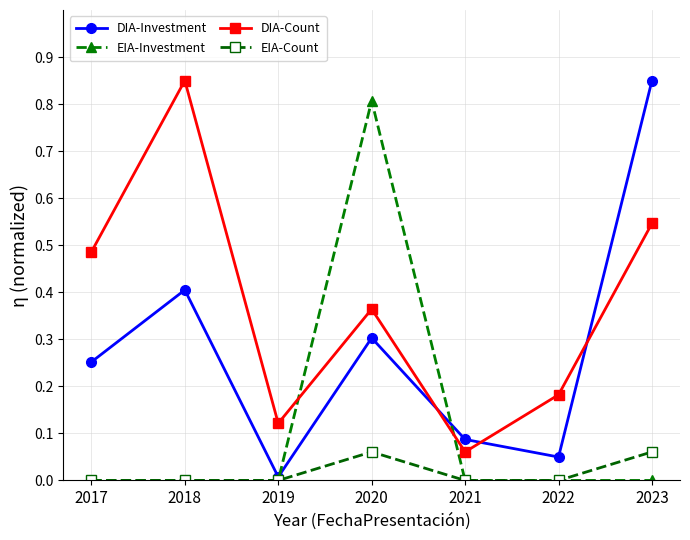

The value of EIA-Count at 2021 is 0.0. True or false?

True